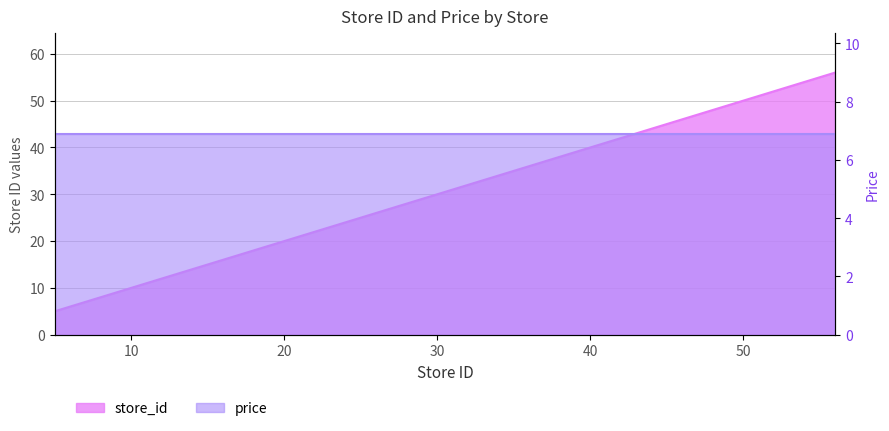

Rank the categories by value from lowest to highest.

5, 7, 11, 24, 26, 30, 33, 39, 40, 41, 43, 46, 50, 55, 56